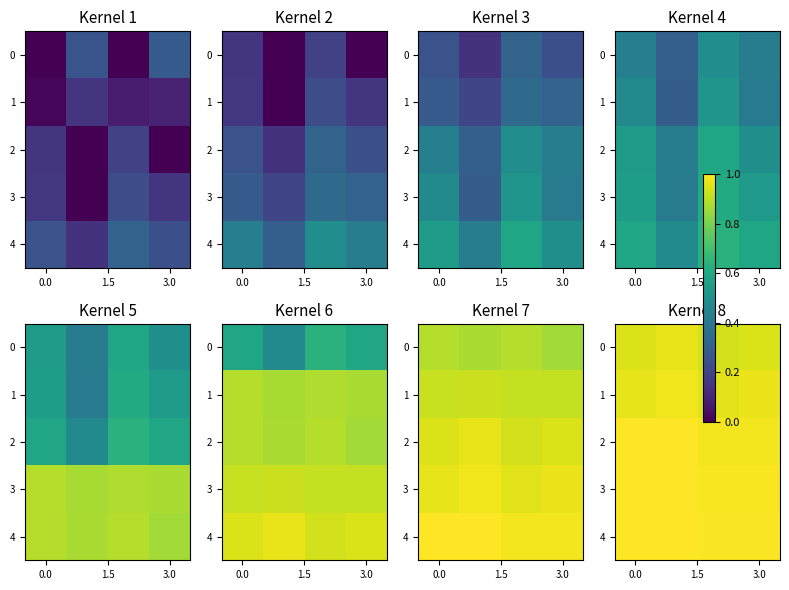

What is the sum of all 1 values?

3.9